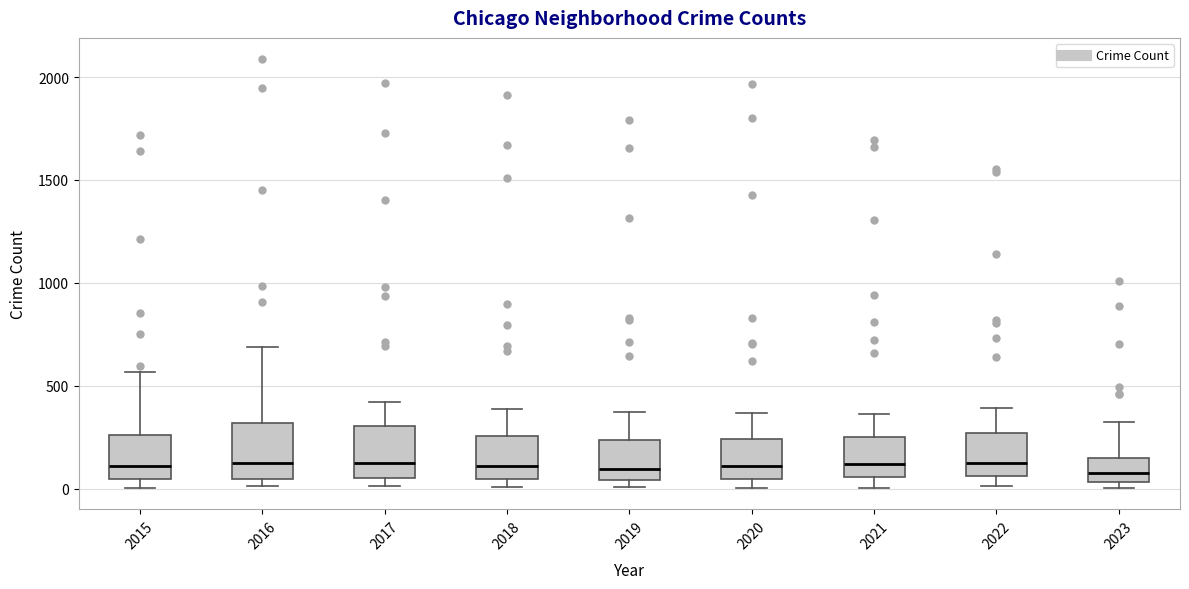

Reading left to right, transcribe this box plot: for each box, give where its median line is, the range the box spans, and where its two whiskers end, as read against the y-axis. The values are not printed on the chart, so give them approximately, as read against the axis.

2015: median 100, box 50 to 250, whiskers 0 to 550
2016: median 150, box 50 to 300, whiskers 0 to 700
2017: median 100, box 50 to 300, whiskers 0 to 400
2018: median 100, box 50 to 250, whiskers 0 to 400
2019: median 100, box 50 to 250, whiskers 0 to 400
2020: median 100, box 50 to 250, whiskers 0 to 350
2021: median 100, box 50 to 250, whiskers 0 to 350
2022: median 100, box 50 to 250, whiskers 0 to 400
2023: median 100, box 50 to 150, whiskers 0 to 350